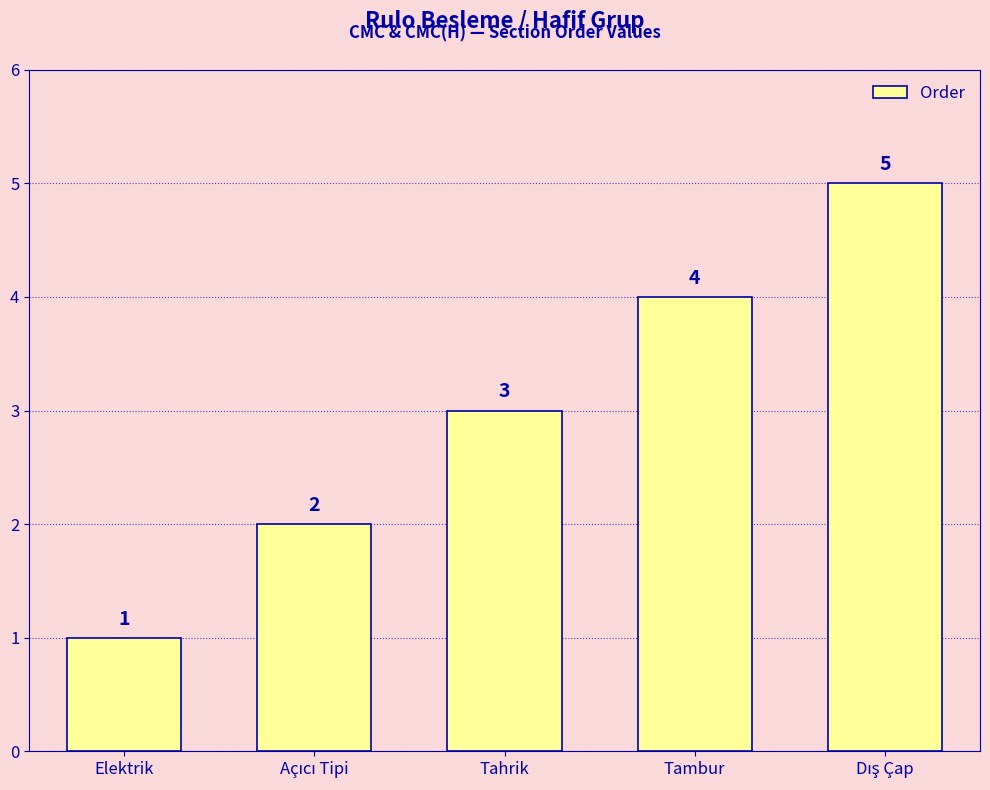

What is the average value?

3